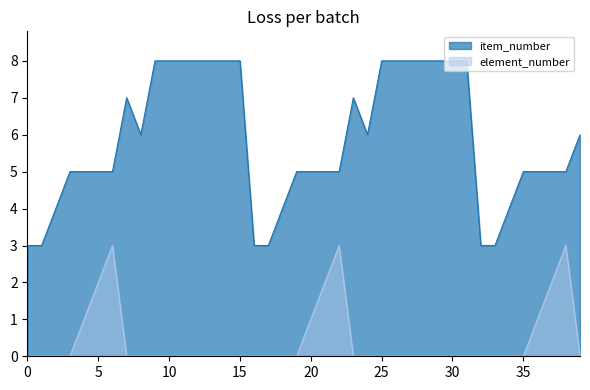

What is the greatest value displayed?

8